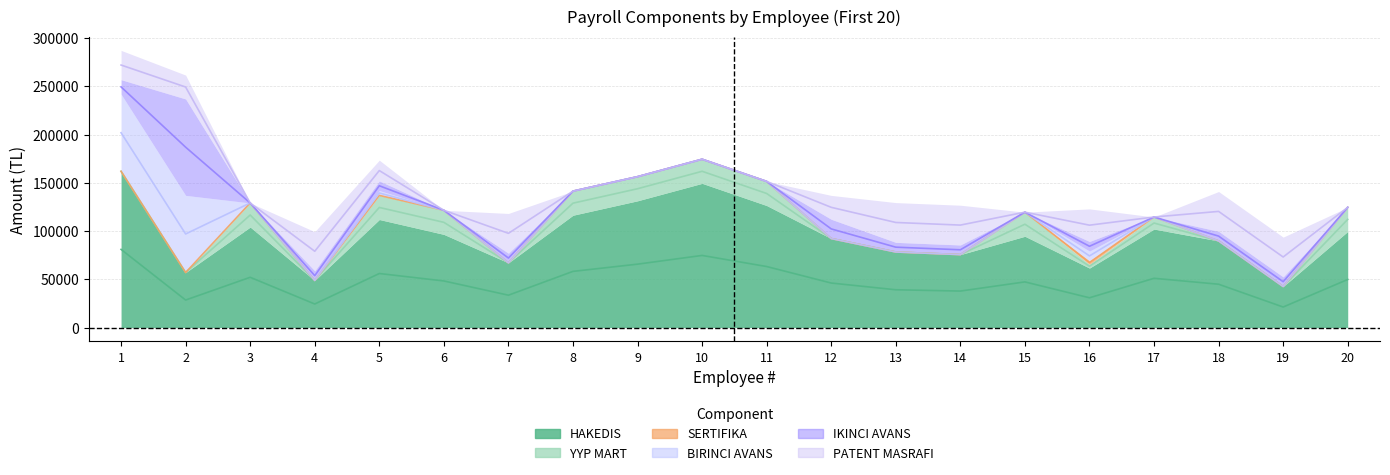

Does the chart have visible grid lines?

Yes